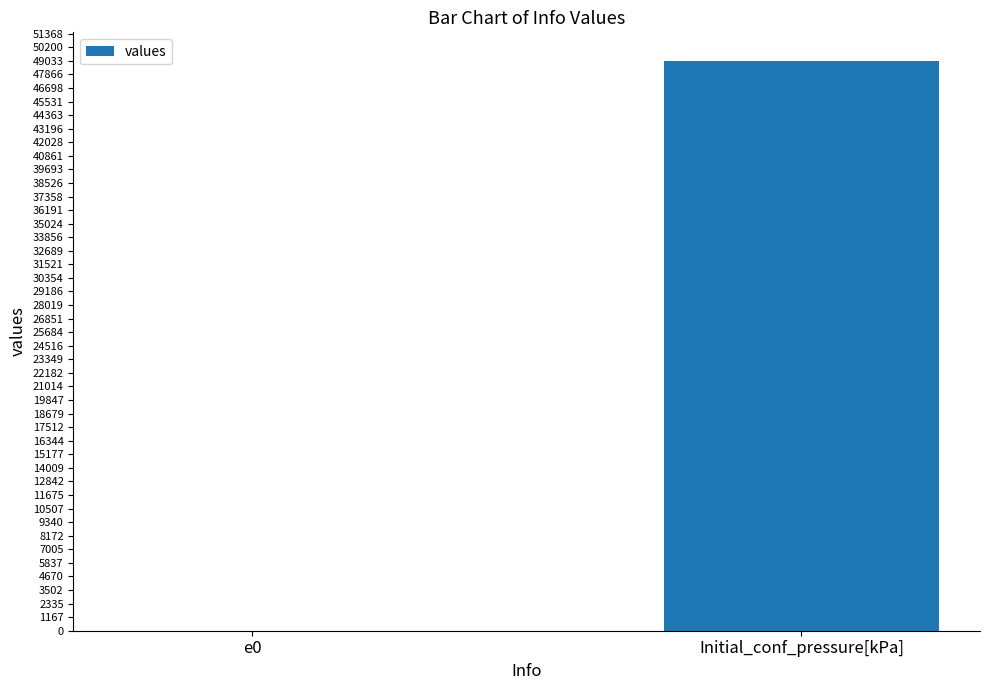

How many data points does each series have?

2